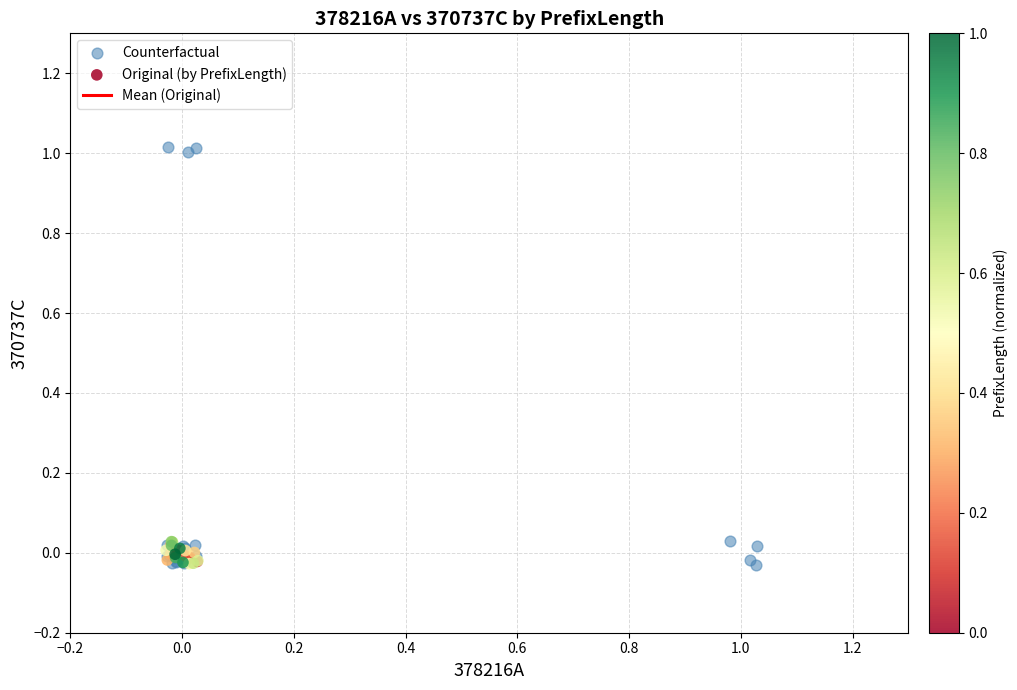

Which series has the largest Y range (max minus min)?

Counterfactual